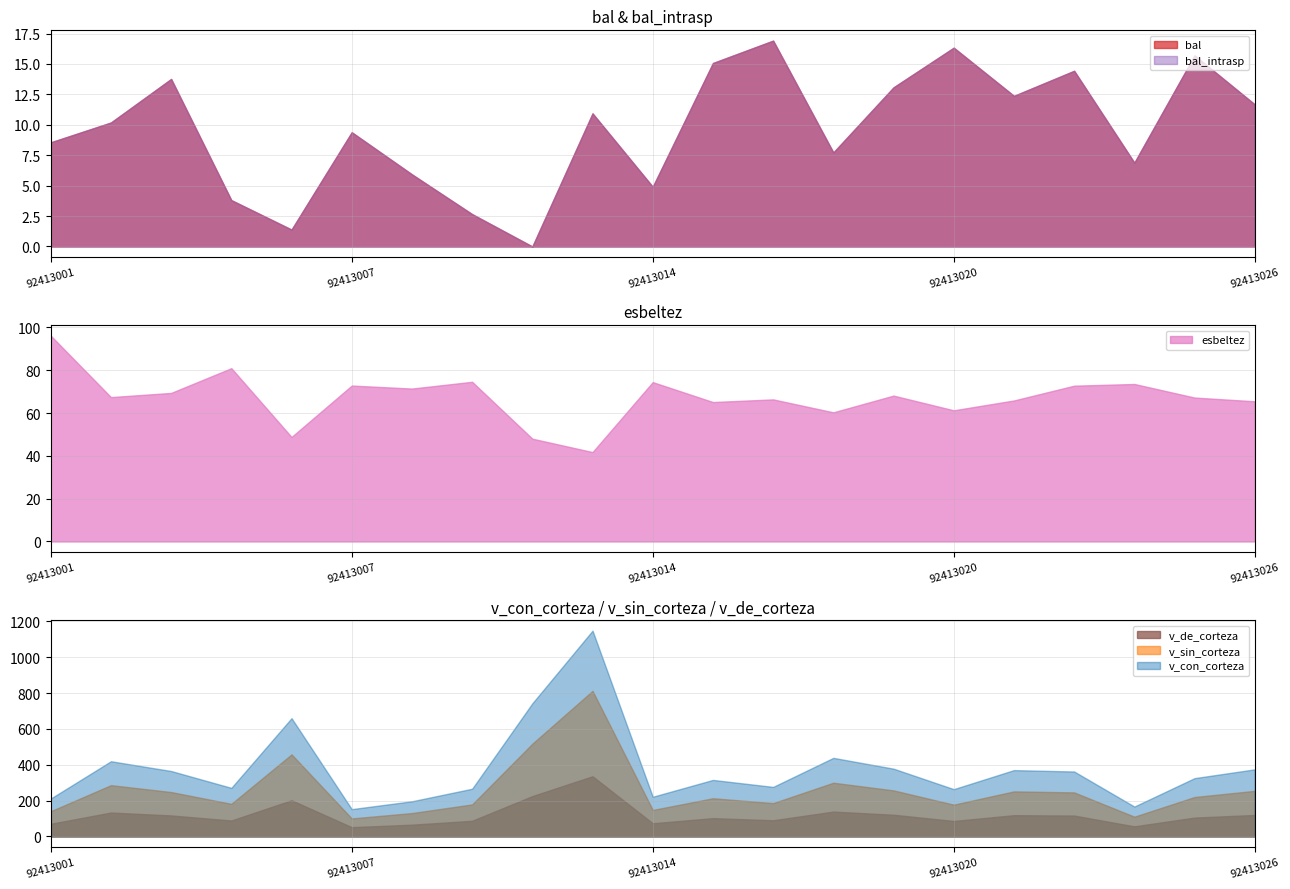

What value does the bal series have at 92413013?

10.9